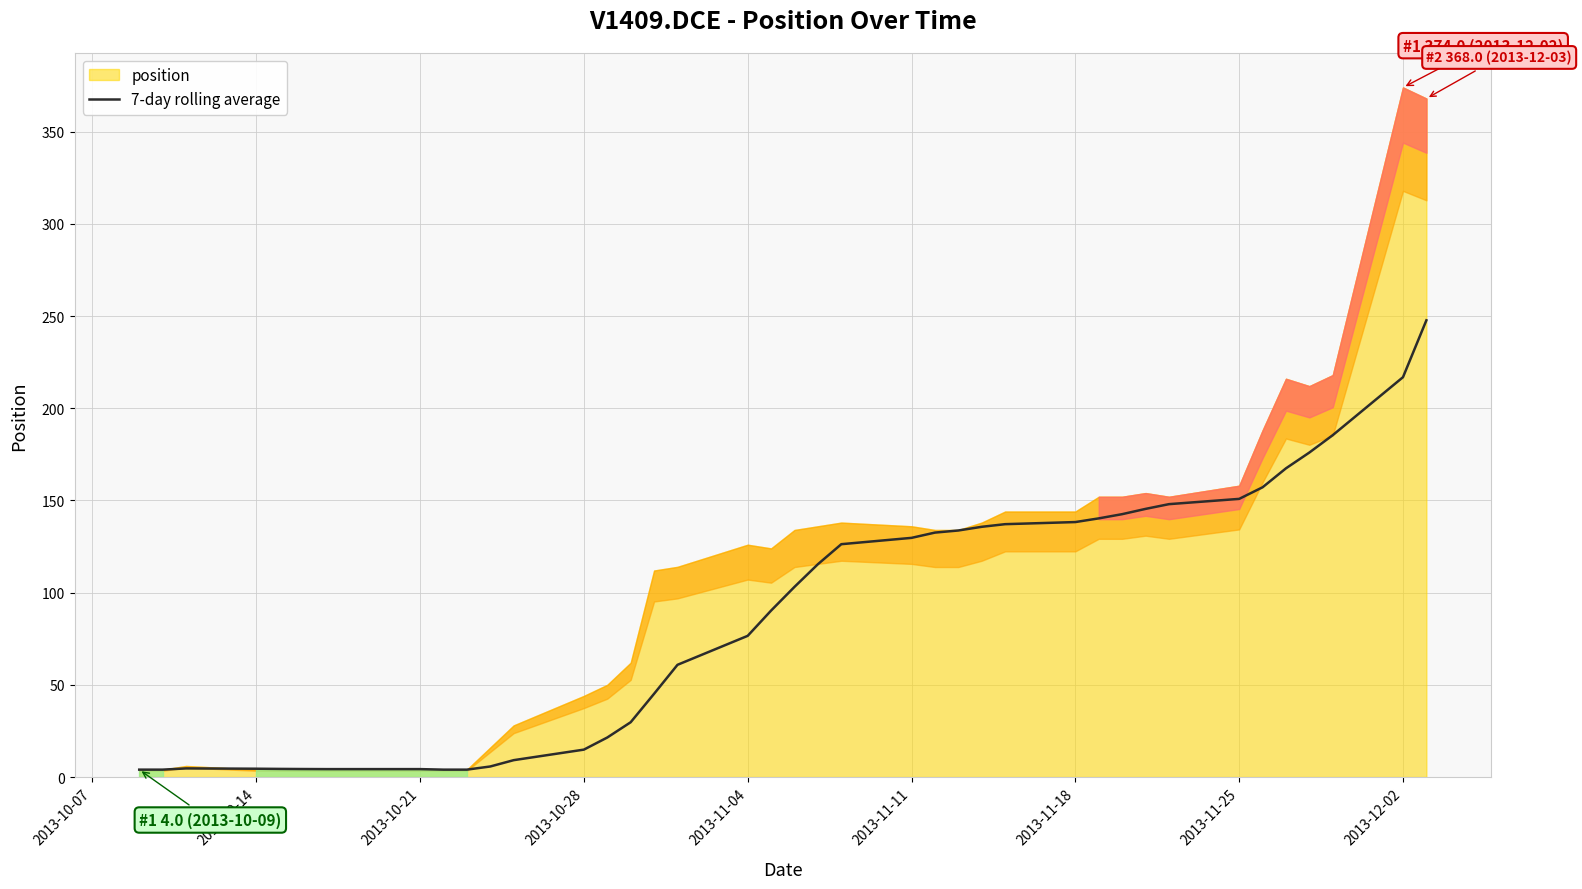

What is the difference between the maximum and minimum values?

243.7